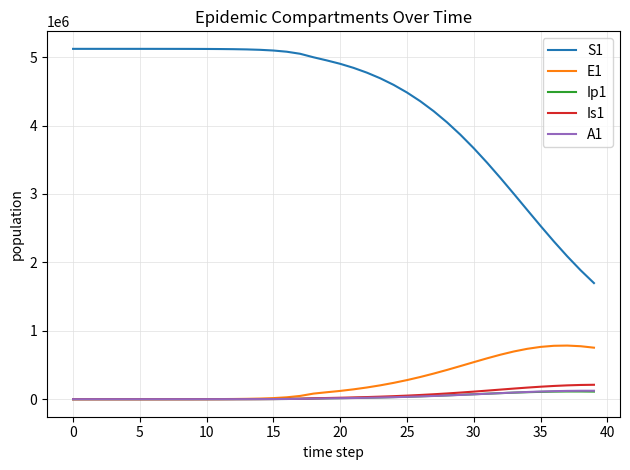

What is the maximum value for S1?

5120500.0